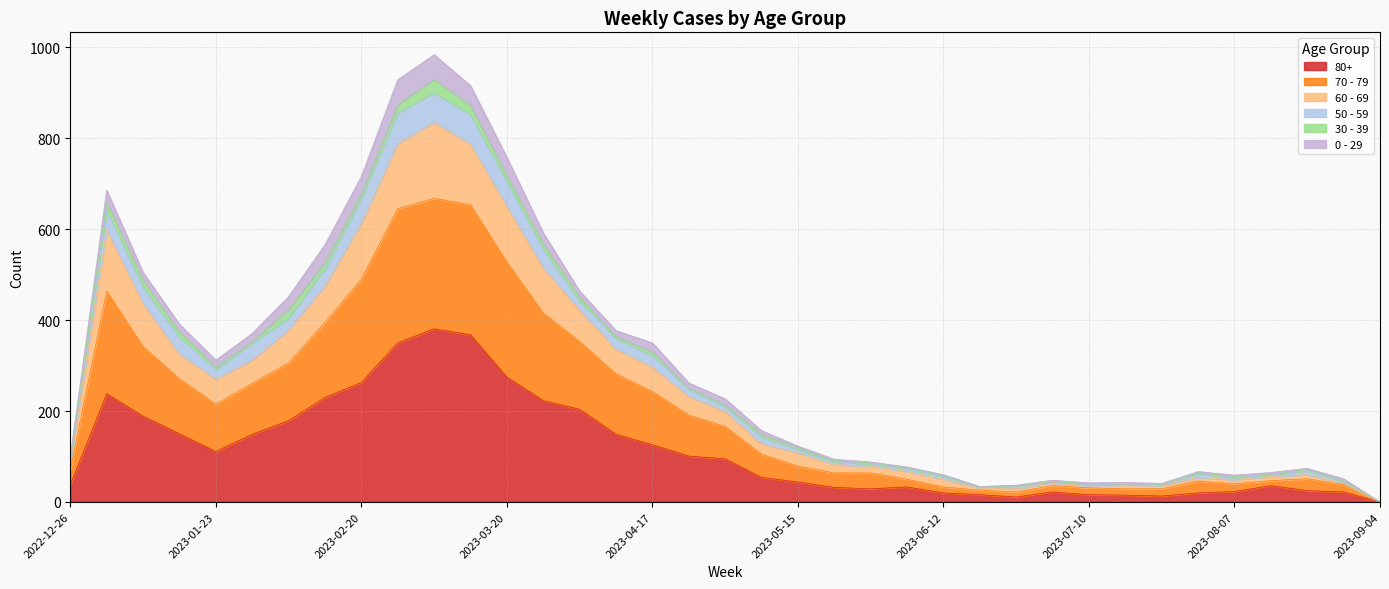

How many categories are shown in the chart?

37